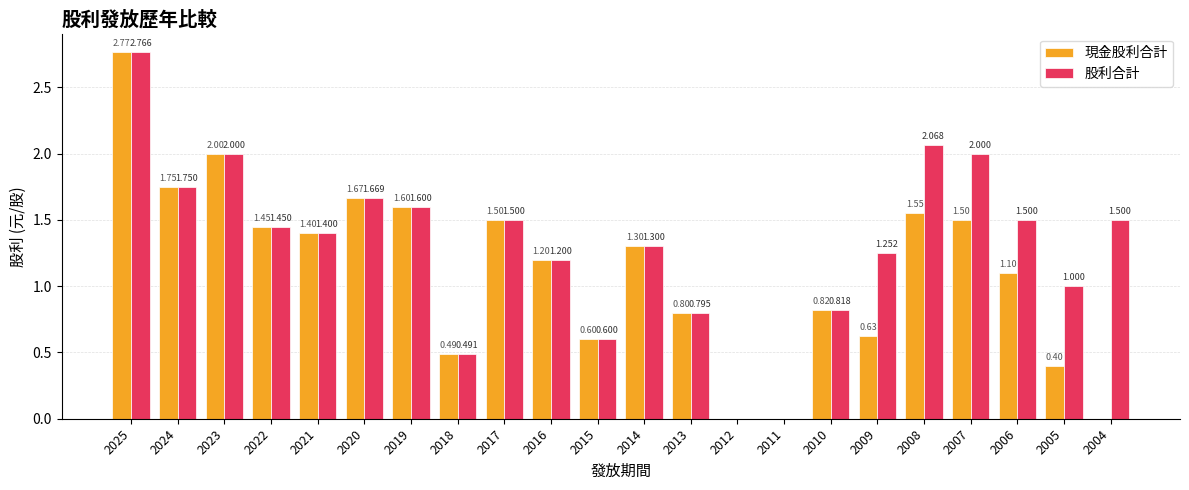

Which series has the largest total across all categories?

股利合計